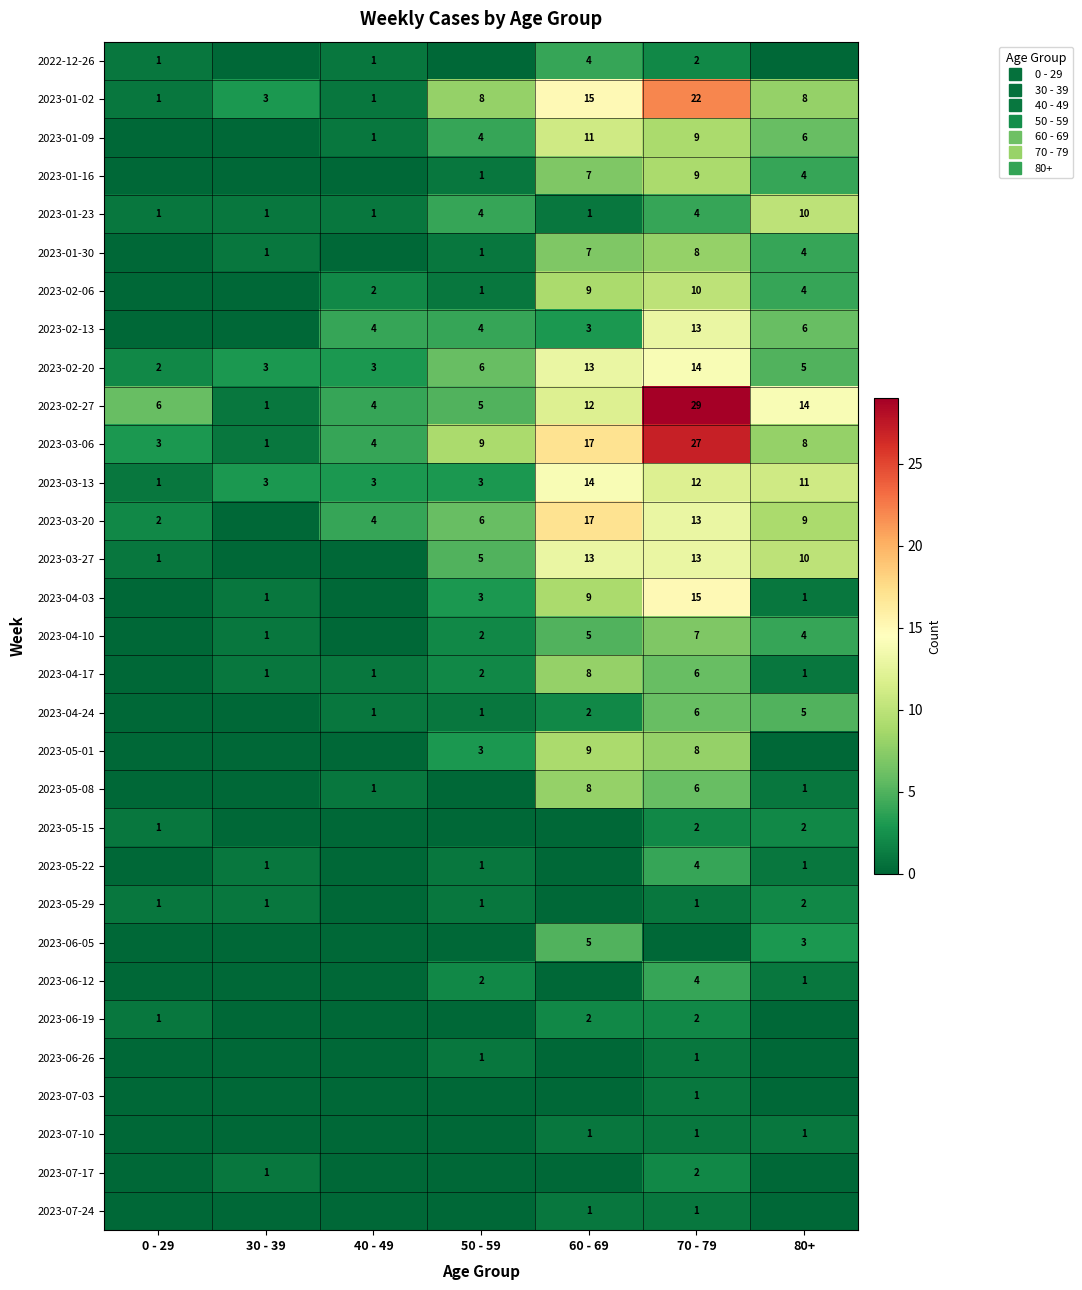

At which category is the sum across all series the highest?

70 - 79